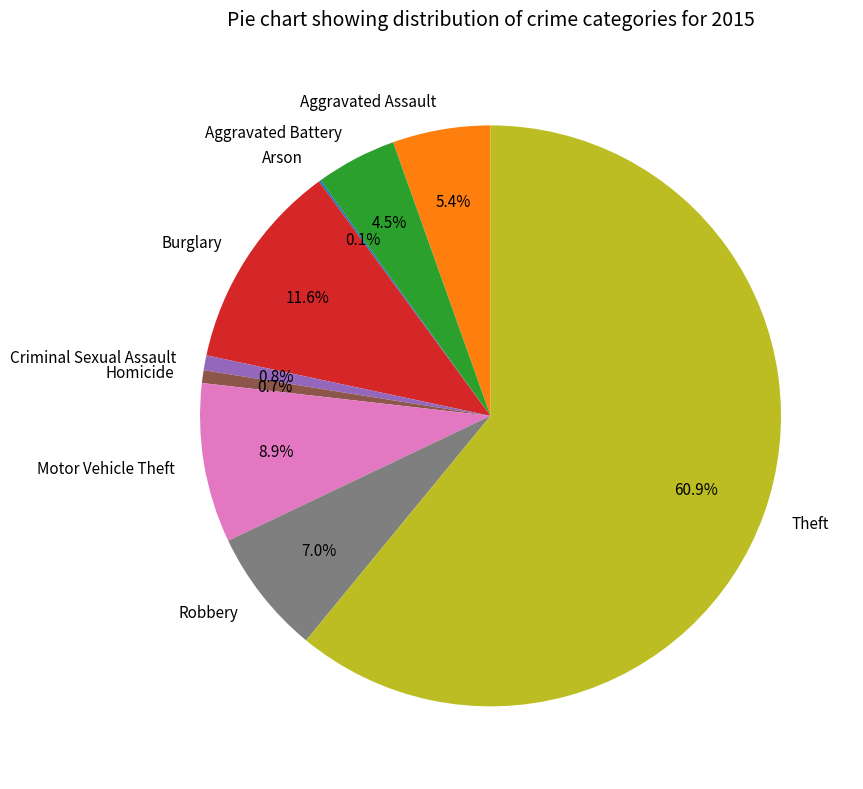

To the nearest percent, what percentage of the pie is Motor Vehicle Theft?

9%